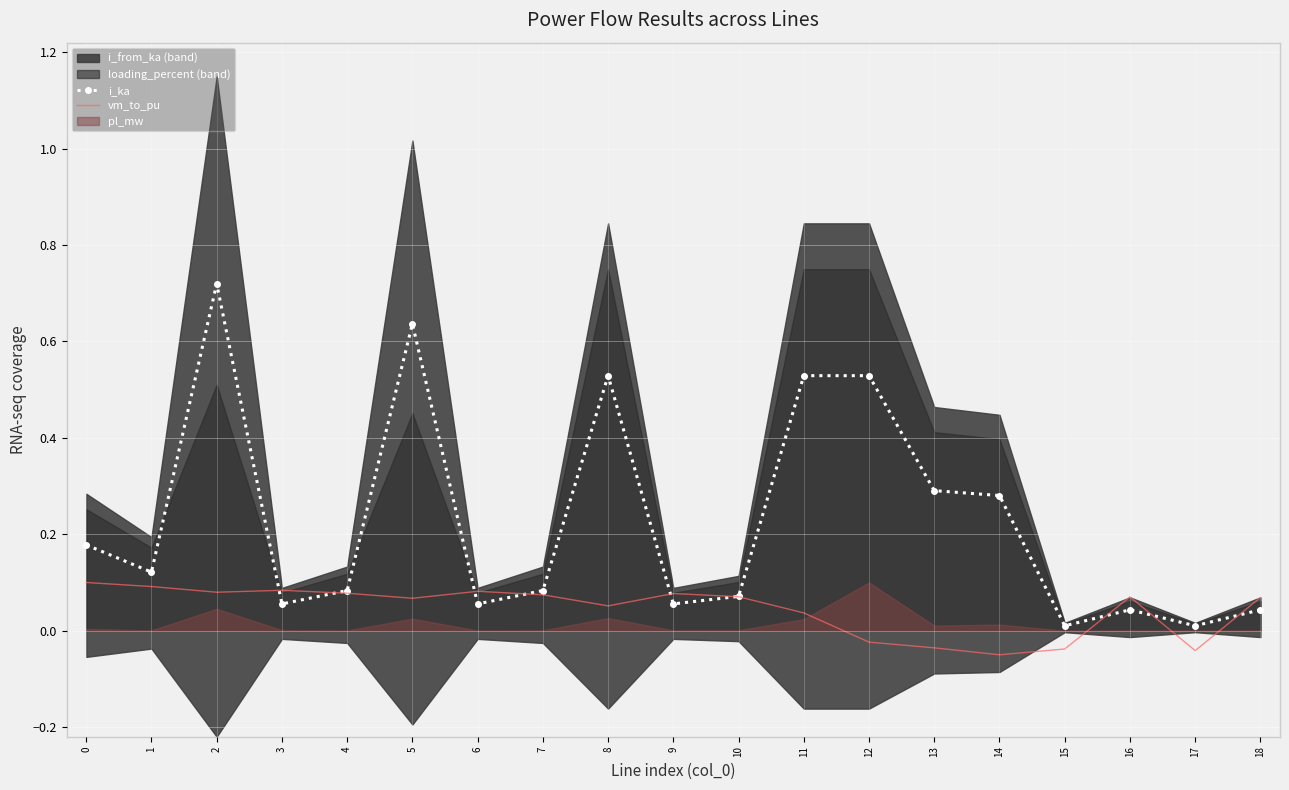

At which category does i_ka reach its first local peak?

2